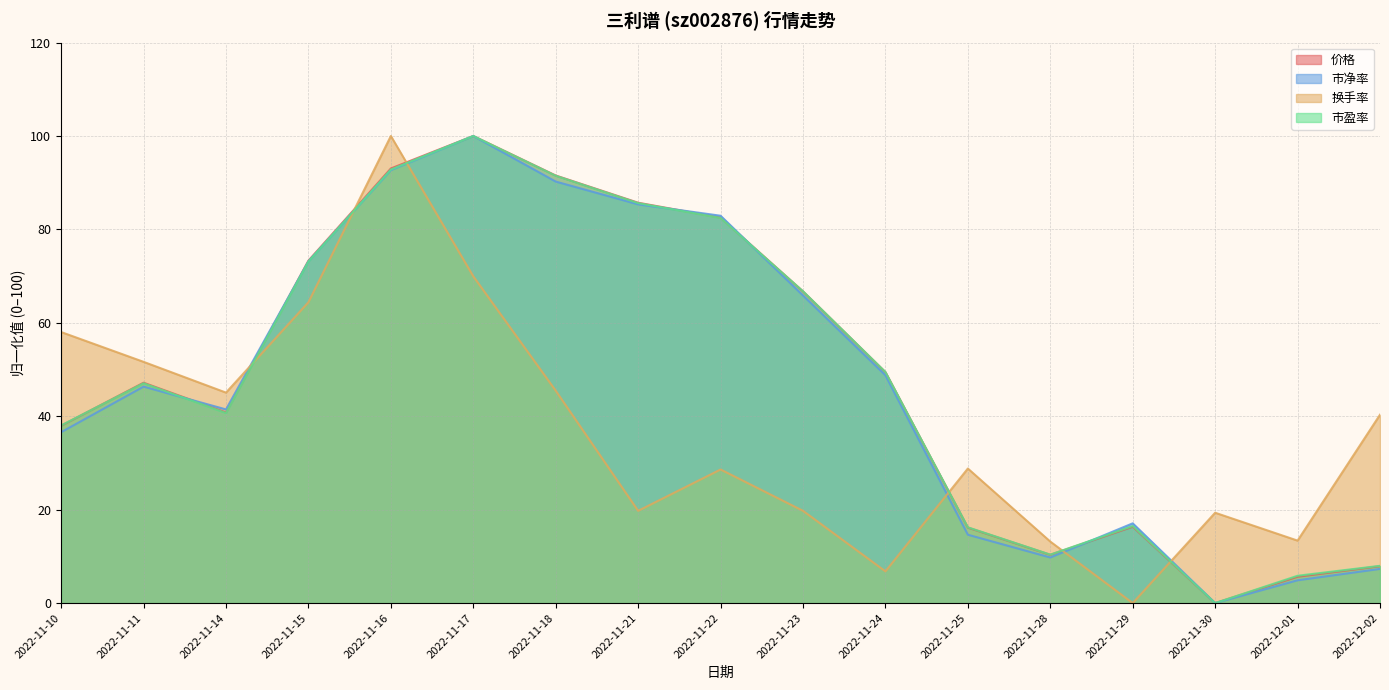

What is the difference between the second highest and second lowest values in the 换手率 series?

63.2